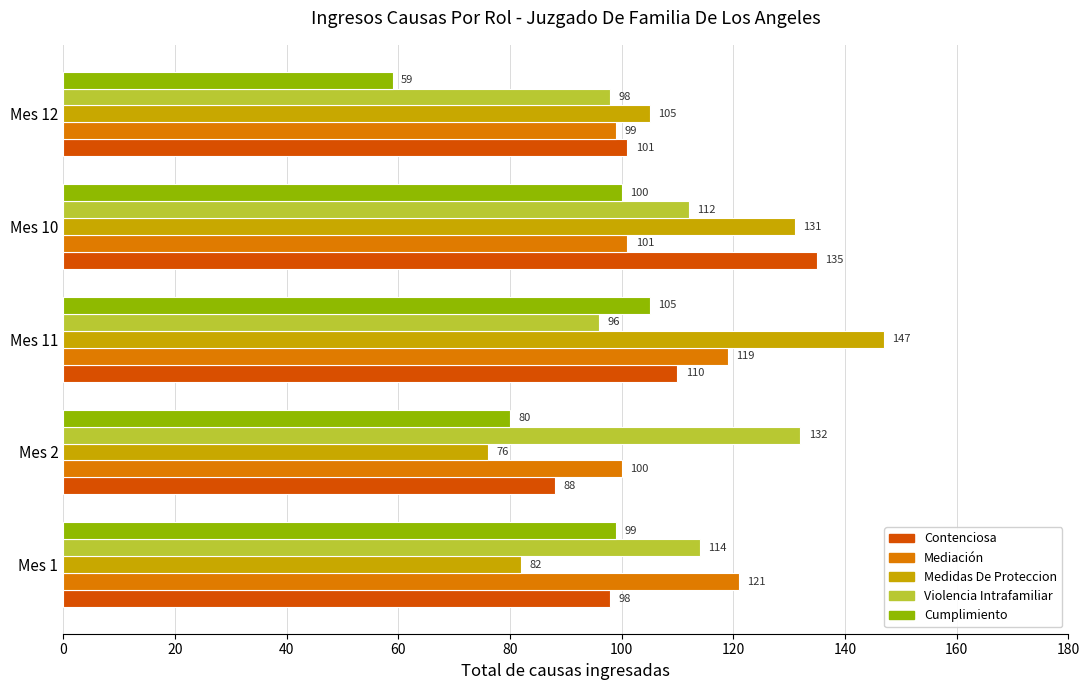

Which series has the largest total across all categories?

Violencia Intrafamiliar